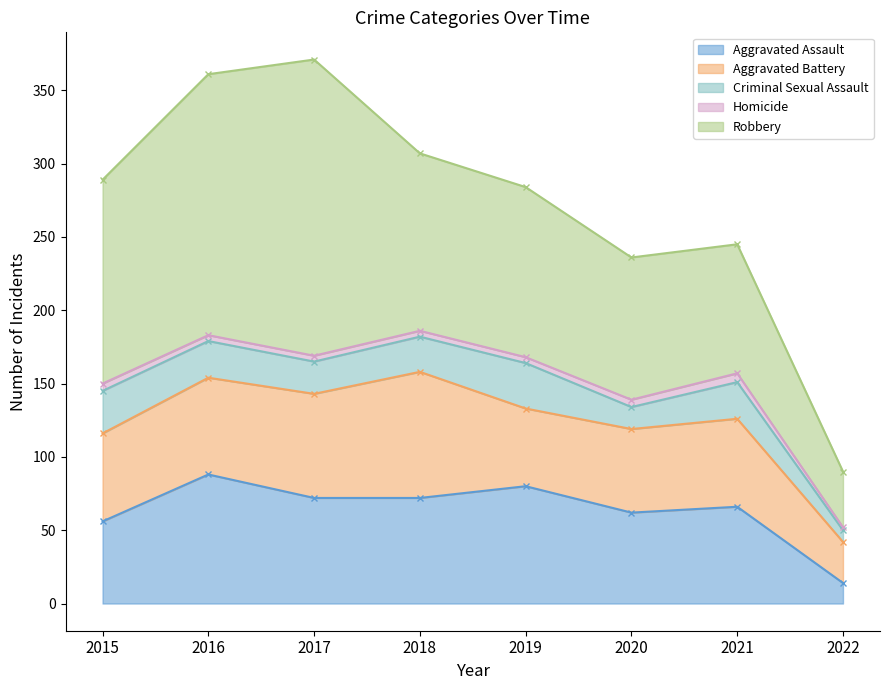

At which category does Aggravated Battery reach its first local valley?

2019